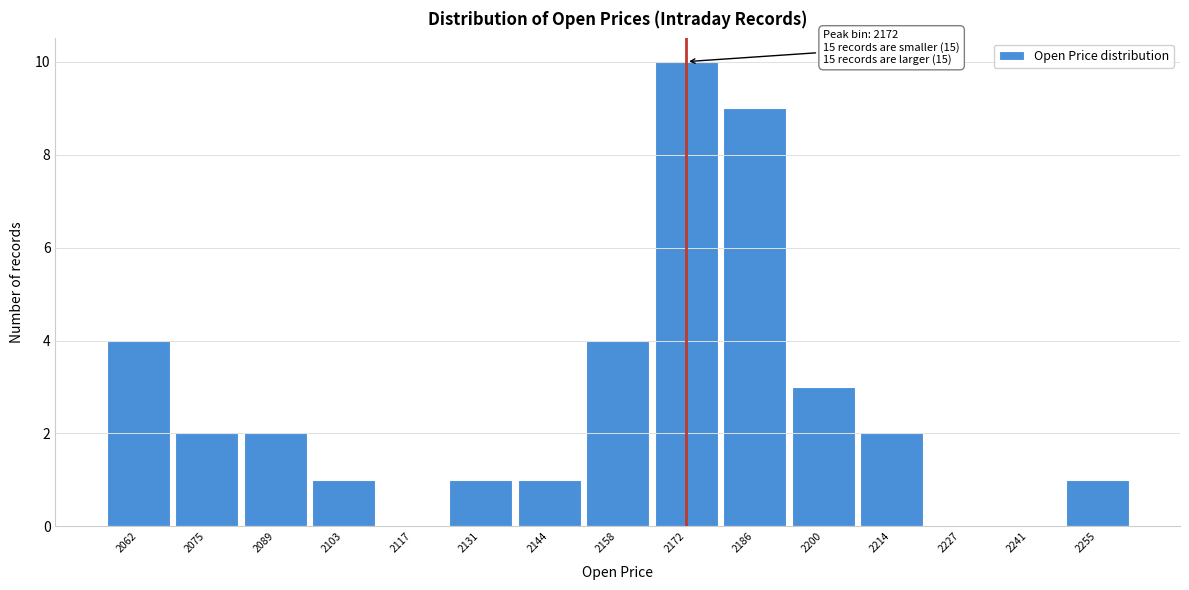

Which range on the x-axis has the tallest bar?

2166 to 2180